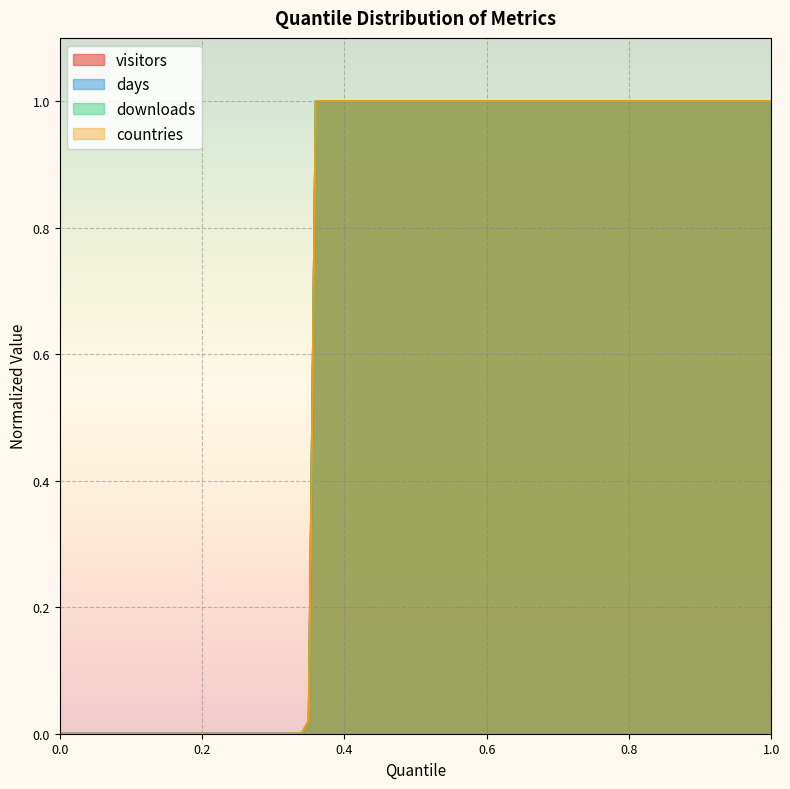

Is it true that visitors equals -0.6 at 0.14?

False